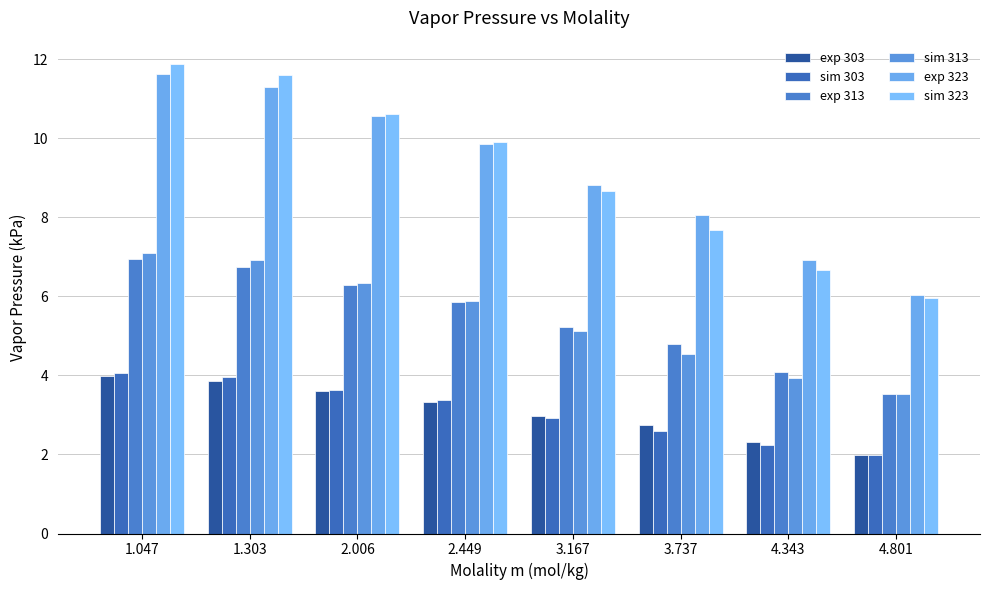

Reading left to right, list all the values displayed in this chart.

exp 303: 1.047=4.0	1.303=3.9	2.006=3.6	2.449=3.3	3.167=3.0	3.737=2.7	4.343=2.3	4.801=2.0
sim 303: 1.047=4.1	1.303=4.0	2.006=3.6	2.449=3.4	3.167=2.9	3.737=2.6	4.343=2.2	4.801=2.0
exp 313: 1.047=6.9	1.303=6.7	2.006=6.3	2.449=5.9	3.167=5.2	3.737=4.8	4.343=4.1	4.801=3.5
sim 313: 1.047=7.1	1.303=6.9	2.006=6.3	2.449=5.9	3.167=5.1	3.737=4.5	4.343=3.9	4.801=3.5
exp 323: 1.047=11.6	1.303=11.3	2.006=10.6	2.449=9.9	3.167=8.8	3.737=8.1	4.343=6.9	4.801=6.0
sim 323: 1.047=11.9	1.303=11.6	2.006=10.6	2.449=9.9	3.167=8.7	3.737=7.7	4.343=6.7	4.801=6.0